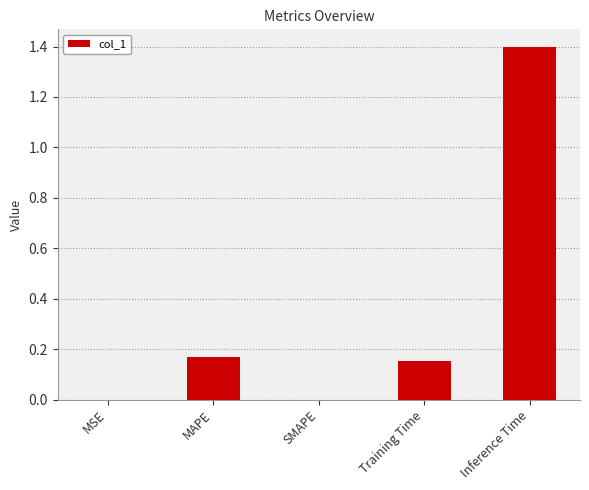

What is the maximum value shown in the chart?

1.4